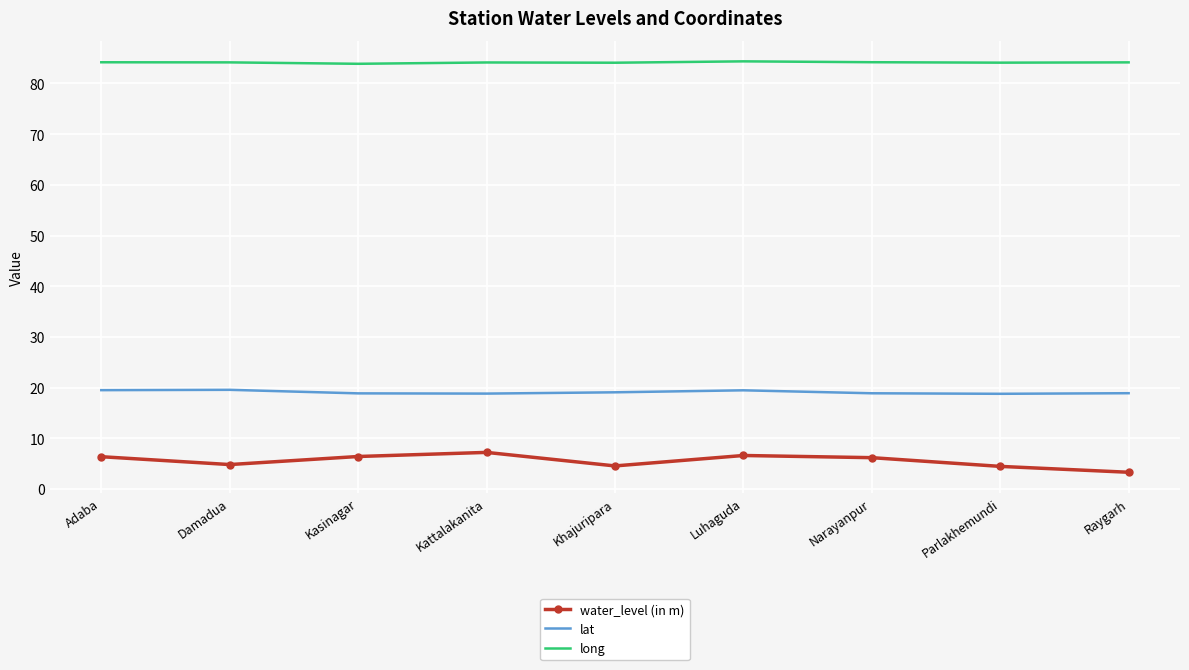

What is the greatest value displayed?

84.4